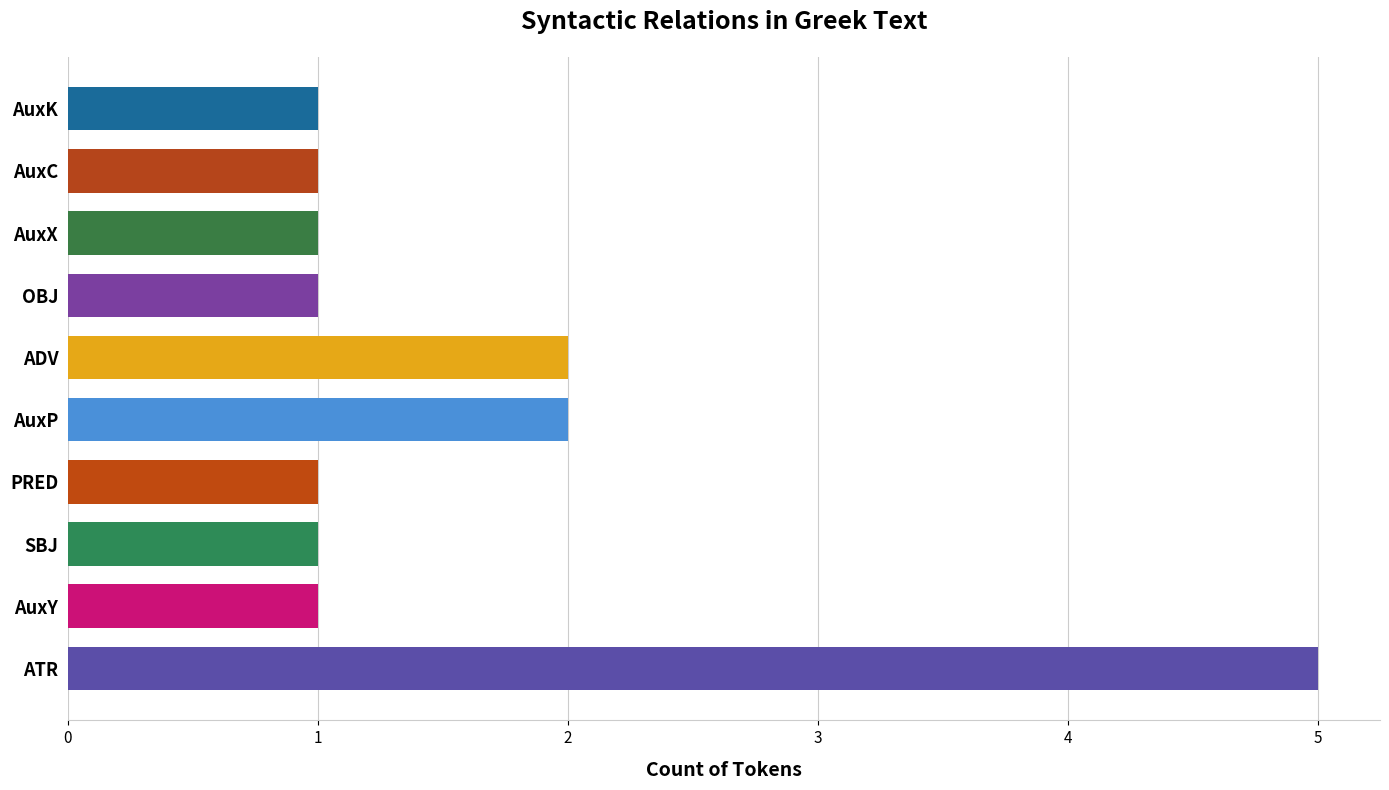

Is it true that the value at ATR is 5?

True